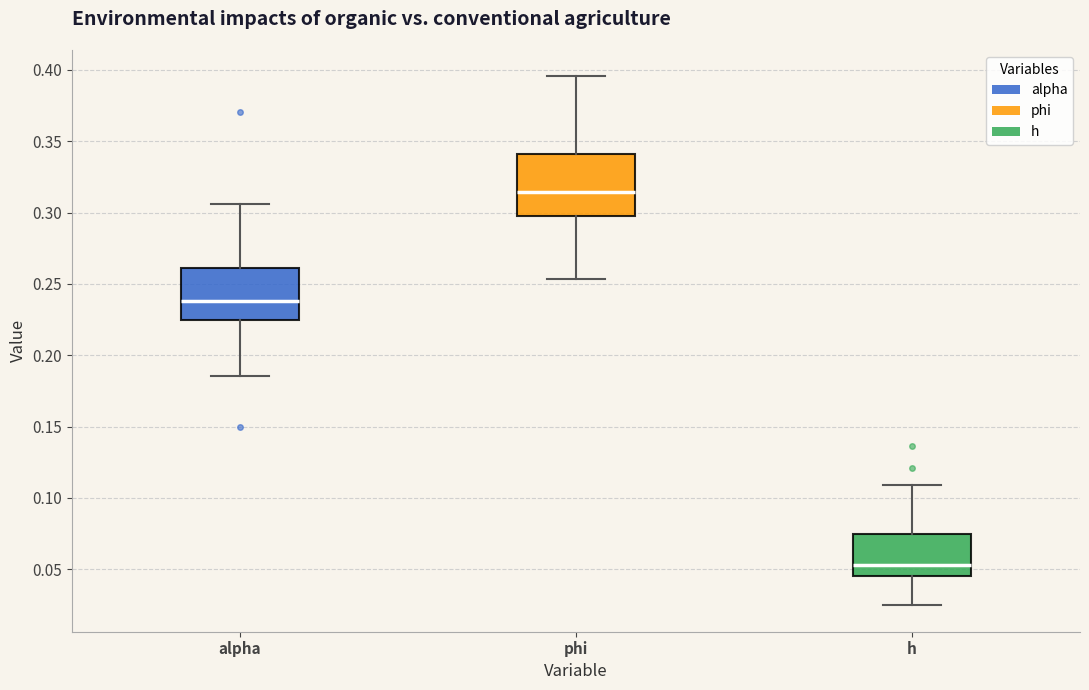

Reading left to right, read every box against the y-axis: the position of its median line, the range the box covers, and the ends of its whiskers. The values are not printed on the chart, so give them approximately, as read against the axis.

alpha: median 0.240, box 0.225 to 0.260, whiskers 0.185 to 0.305
phi: median 0.315, box 0.300 to 0.340, whiskers 0.255 to 0.395
h: median 0.055, box 0.045 to 0.075, whiskers 0.025 to 0.110